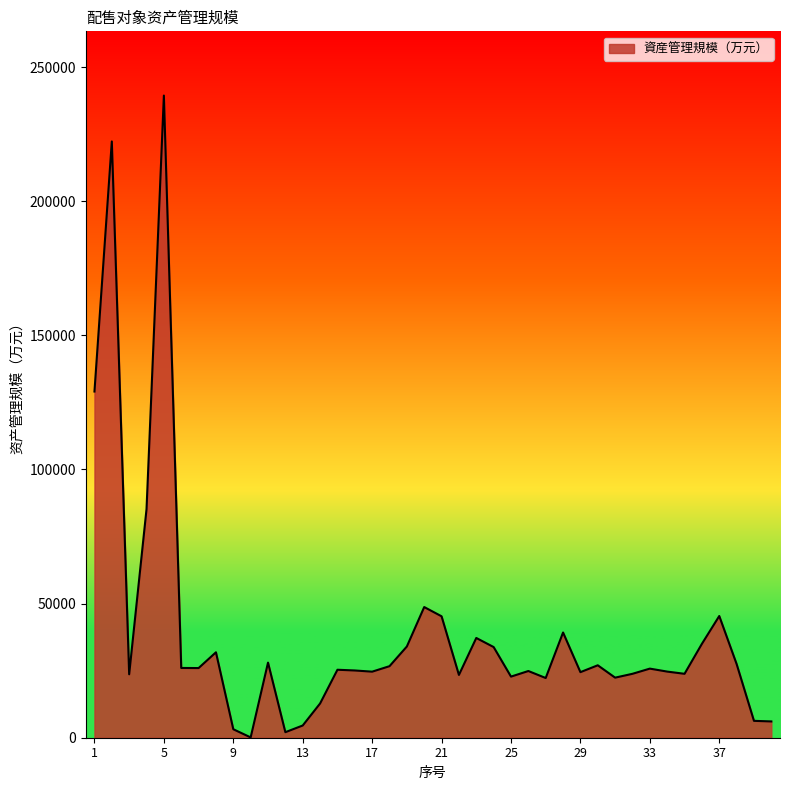

What is the minimum value shown in the chart?

118